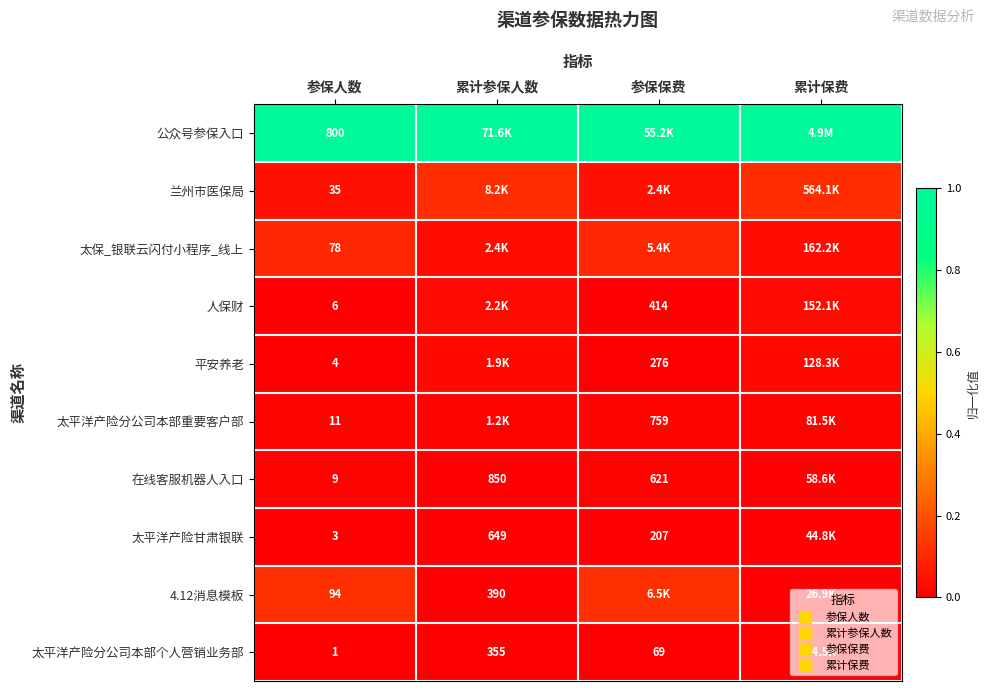

Count the 人保财 values in the range 0 to 1.

4